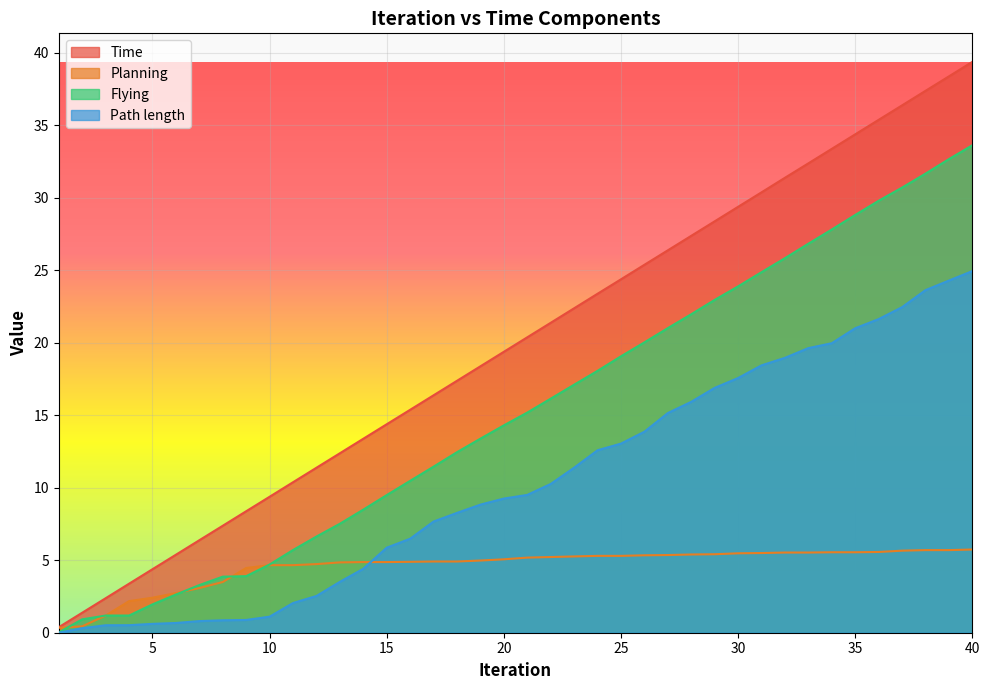

What is the value of the Planning point at the 32nd from the left?

5.5